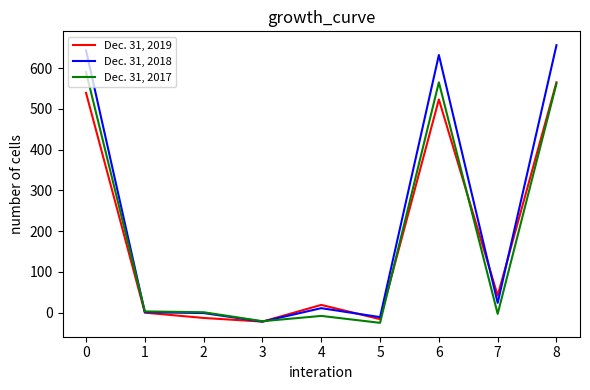

Between which two adjacent categories do Dec. 31, 2017 and Dec. 31, 2018 first intersect?

0 and 1